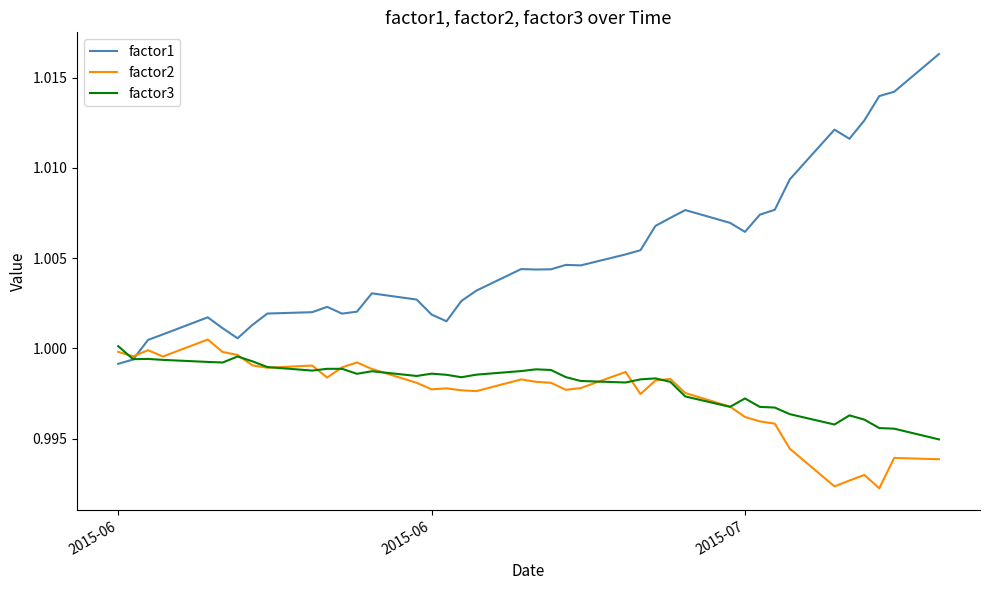

Is this an area chart (filled region under the line)?

No